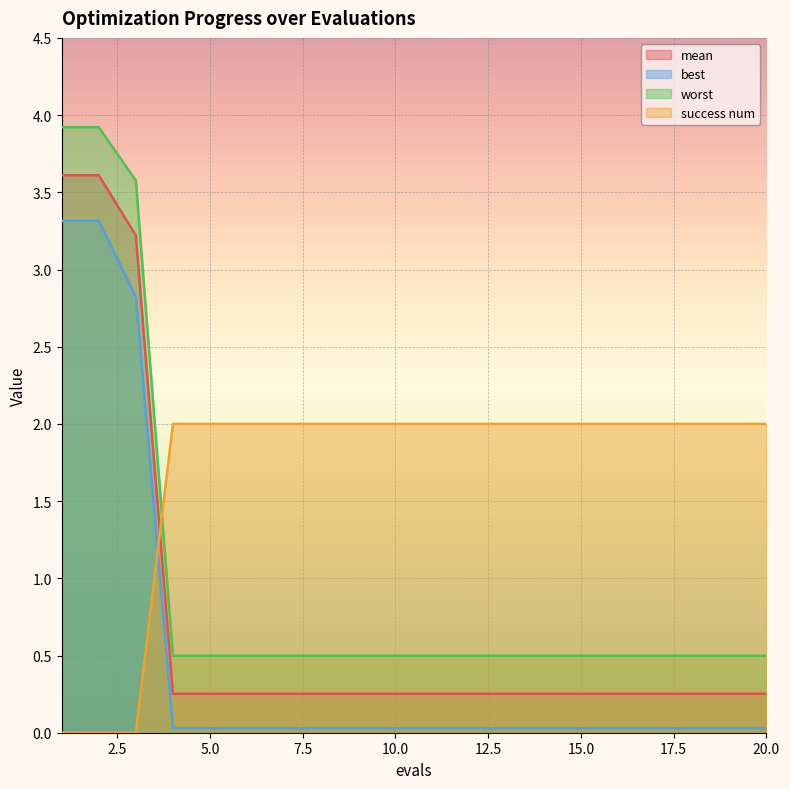

How many times do best and success num cross each other?

1